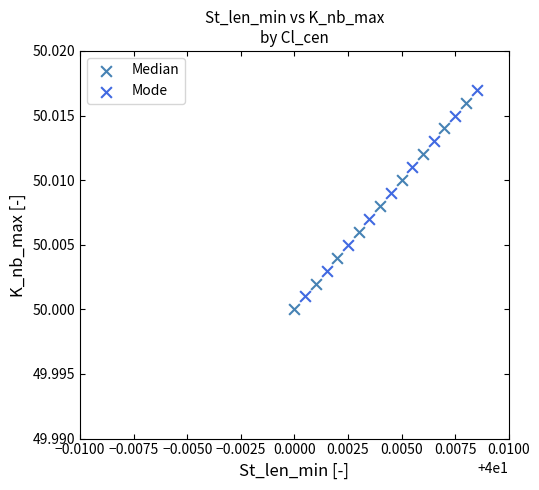

What are all the series names shown in the legend?

Median, Mode